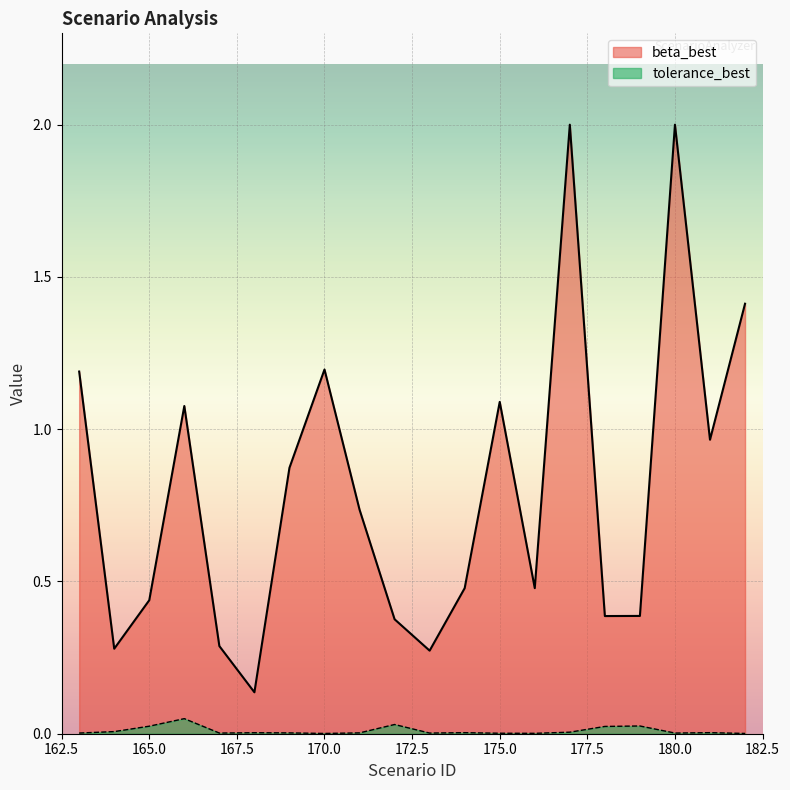

The tolerance_best series shows 0.0 at 169. True or false?

False